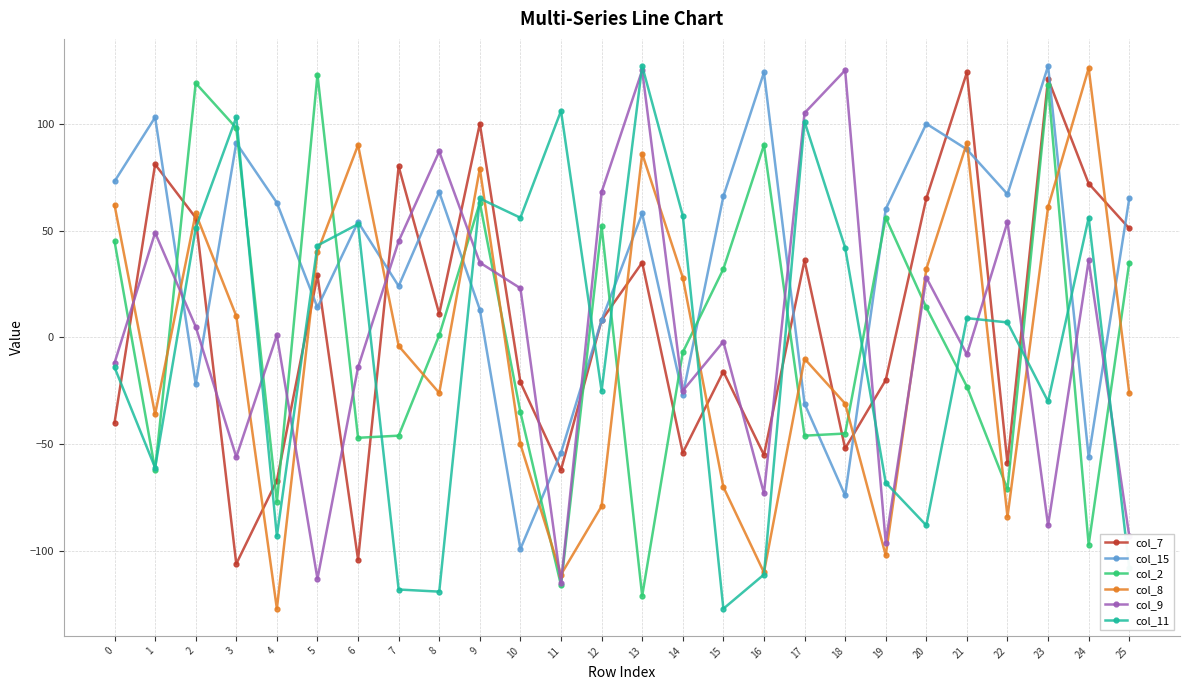

The col_15 series shows 60 at 19. True or false?

True